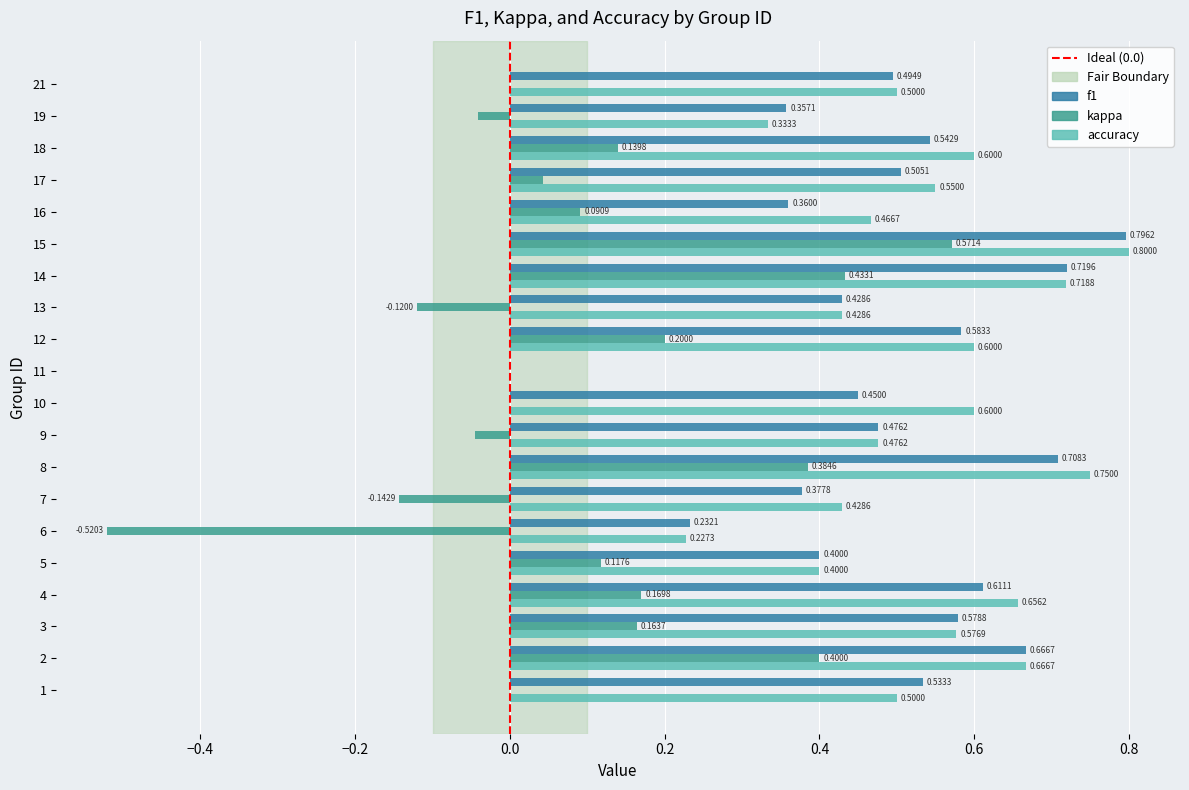

At which category is the sum across all series the highest?

15